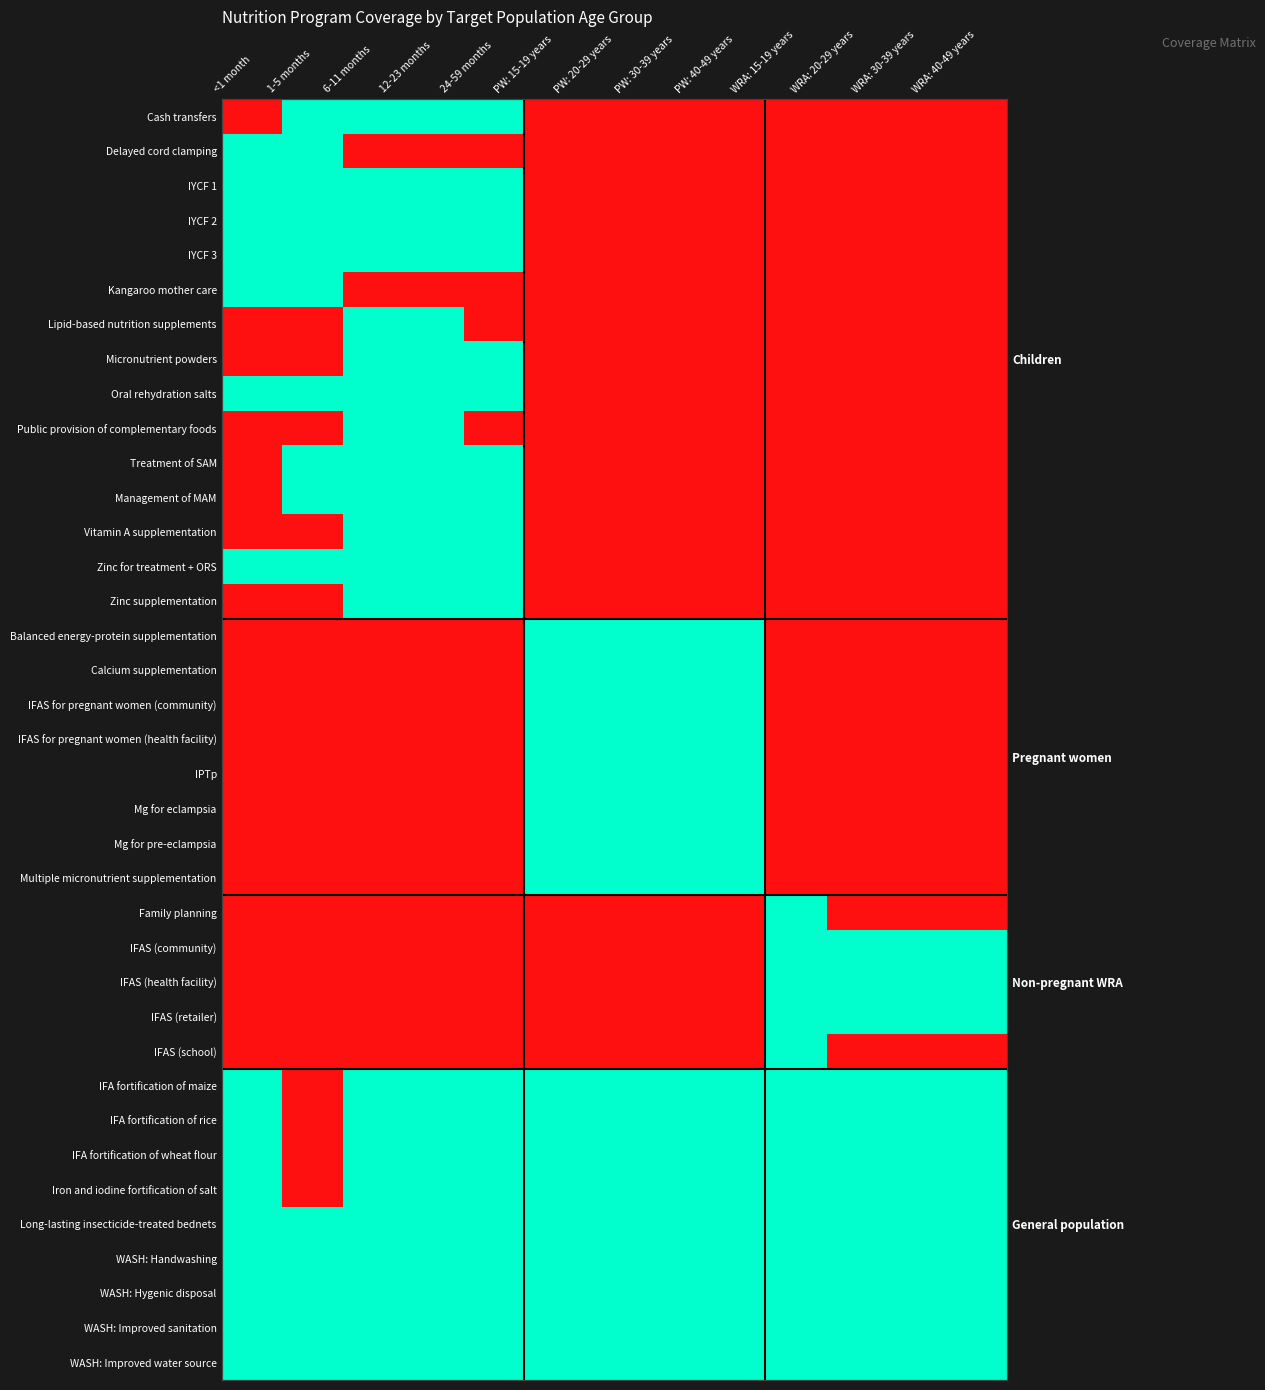

How many data points in IFAS (retailer) are above 0?

4